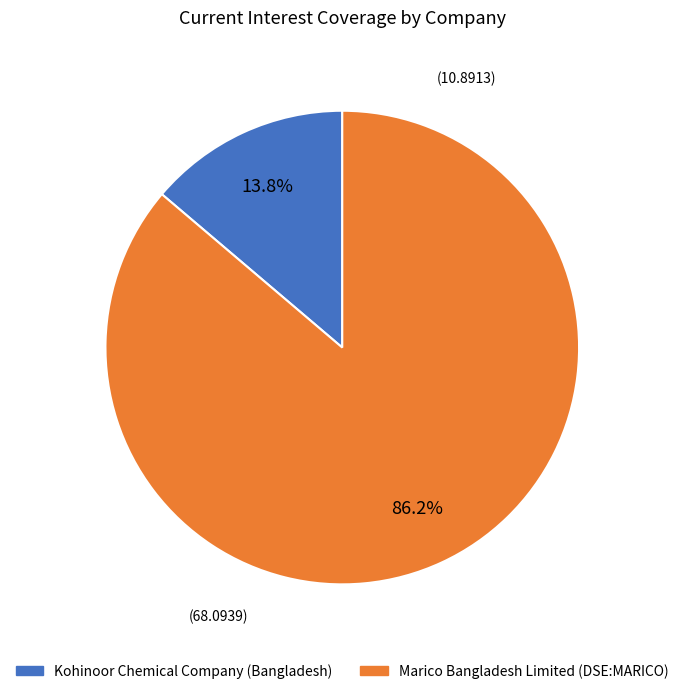

How many segments does this pie chart have?

2